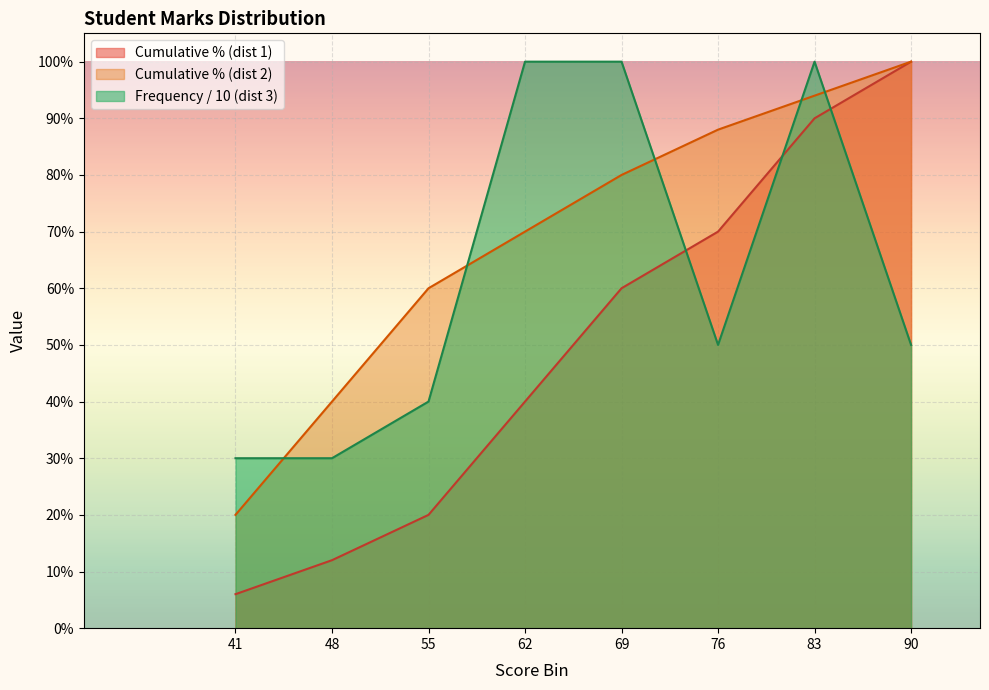

What is the average value of the Cumulative % series?

0.5